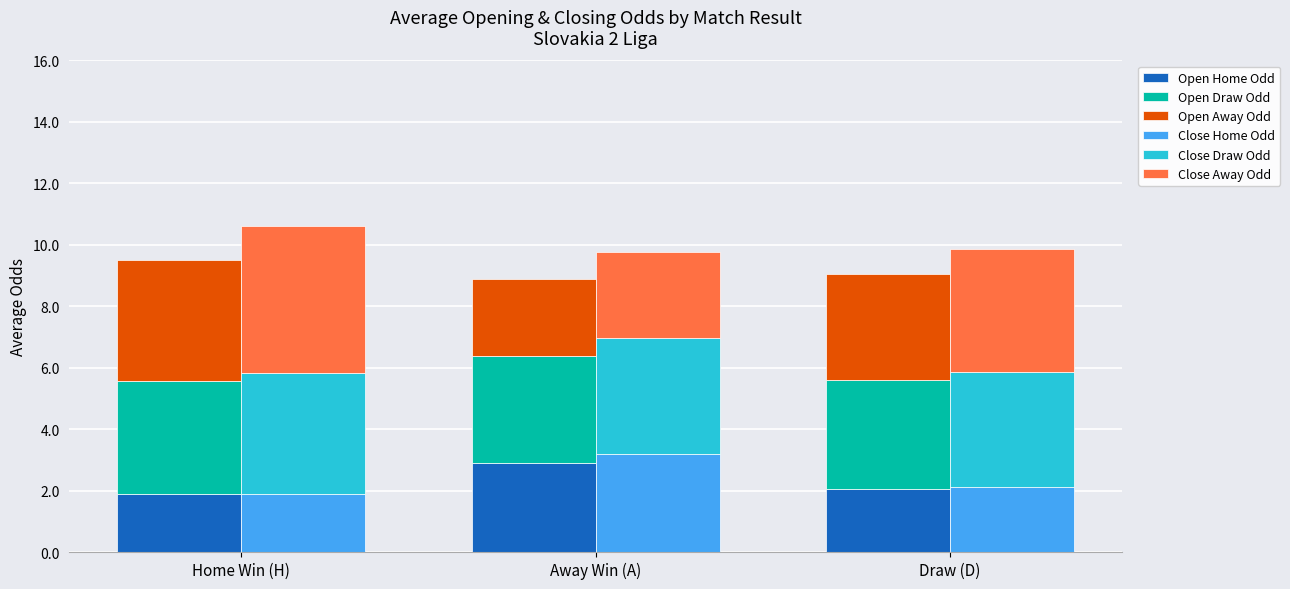

What are all the series names shown in the legend?

Open Home Odd, Open Draw Odd, Open Away Odd, Close Home Odd, Close Draw Odd, Close Away Odd